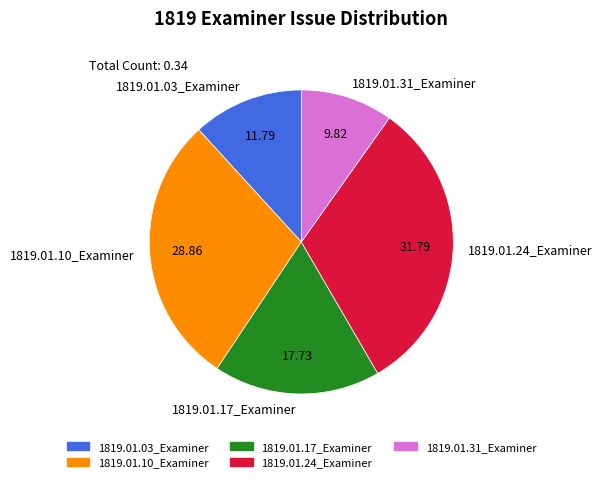

True or false: 1819.01.17_Examiner accounts for 27% of the total.

False